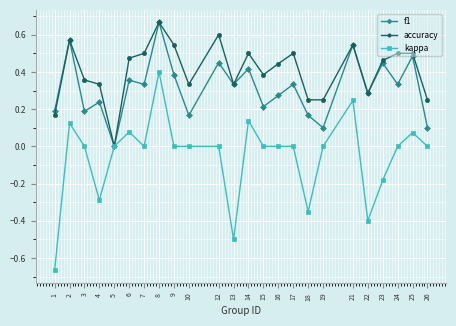

How many distinct data groups are displayed?

3